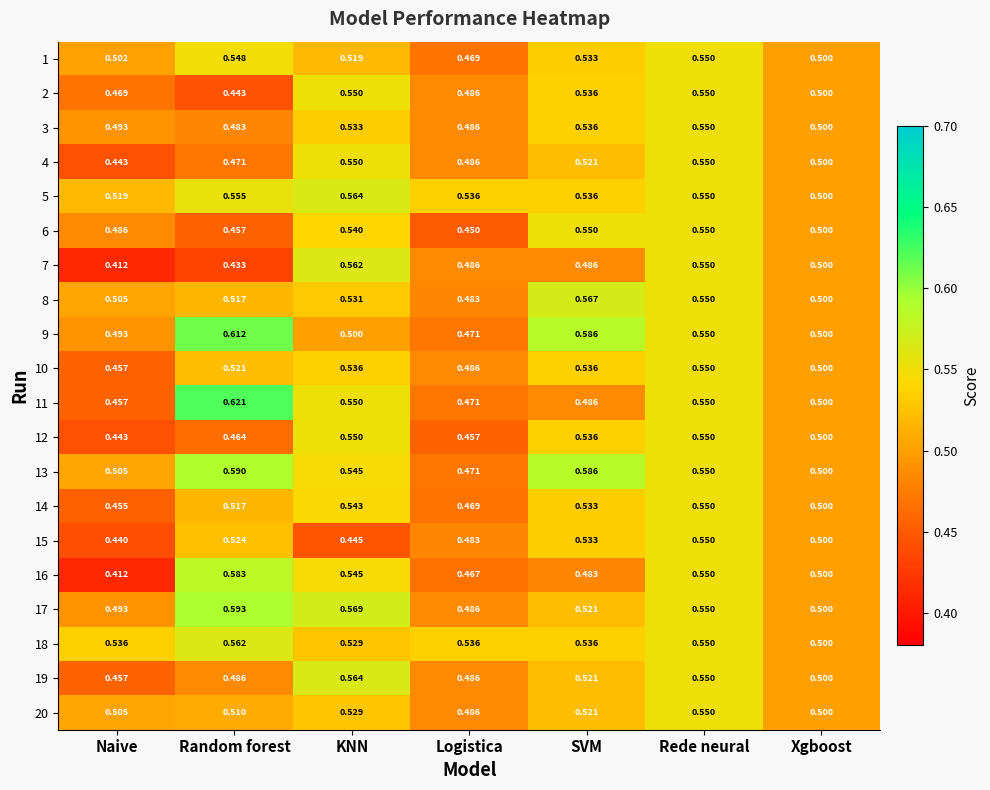

Which series changed the most between KNN and Logistica?

12